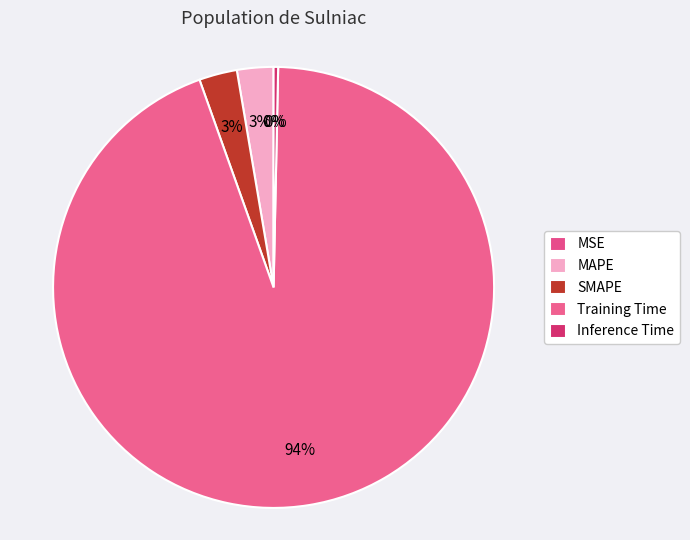

What is the total percentage of Inference Time and MSE?

0.3%